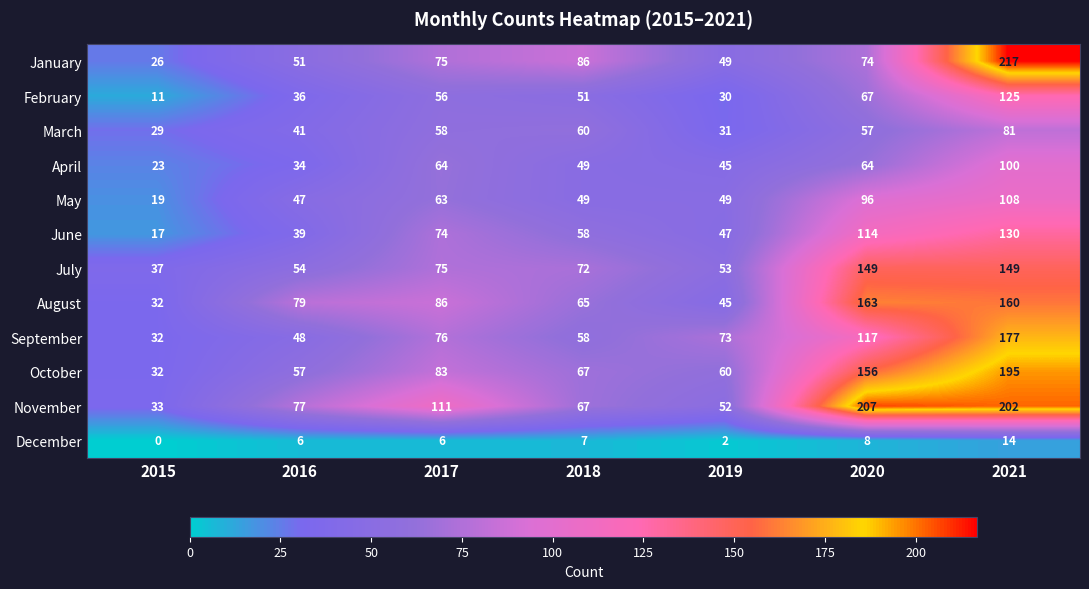

What is the approximate value of September at 2017?

76